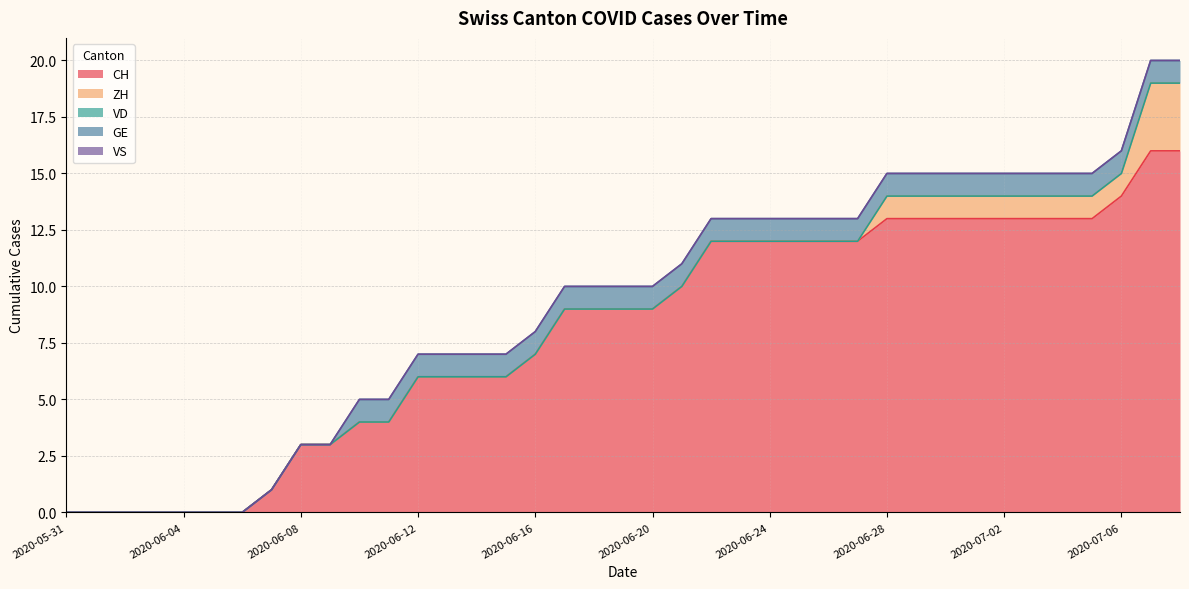

What is the difference between the maximum and minimum values in the GE series?

1